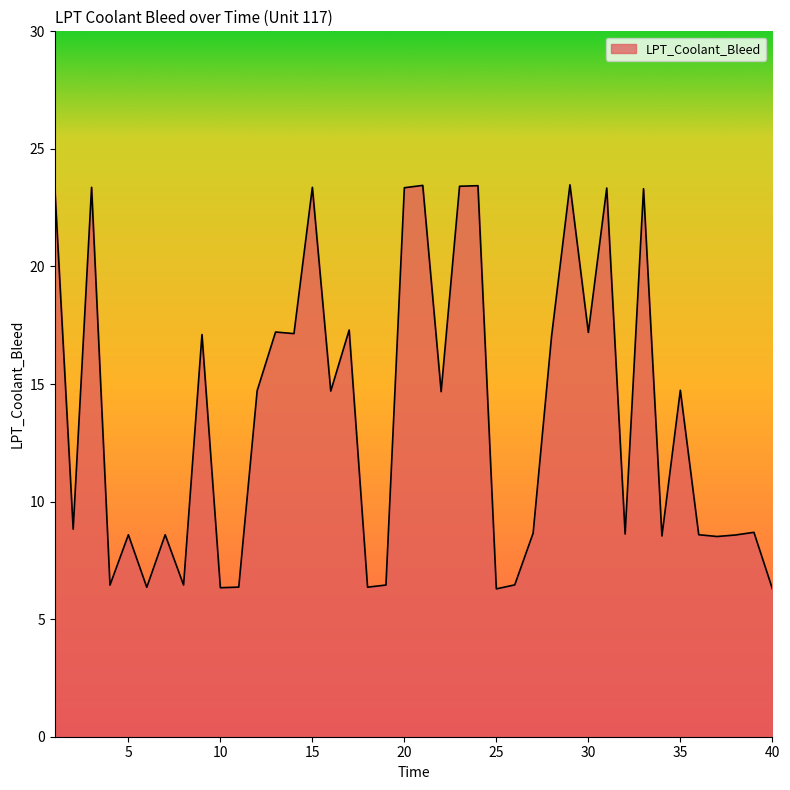

What is the difference between the maximum and minimum values?

17.2